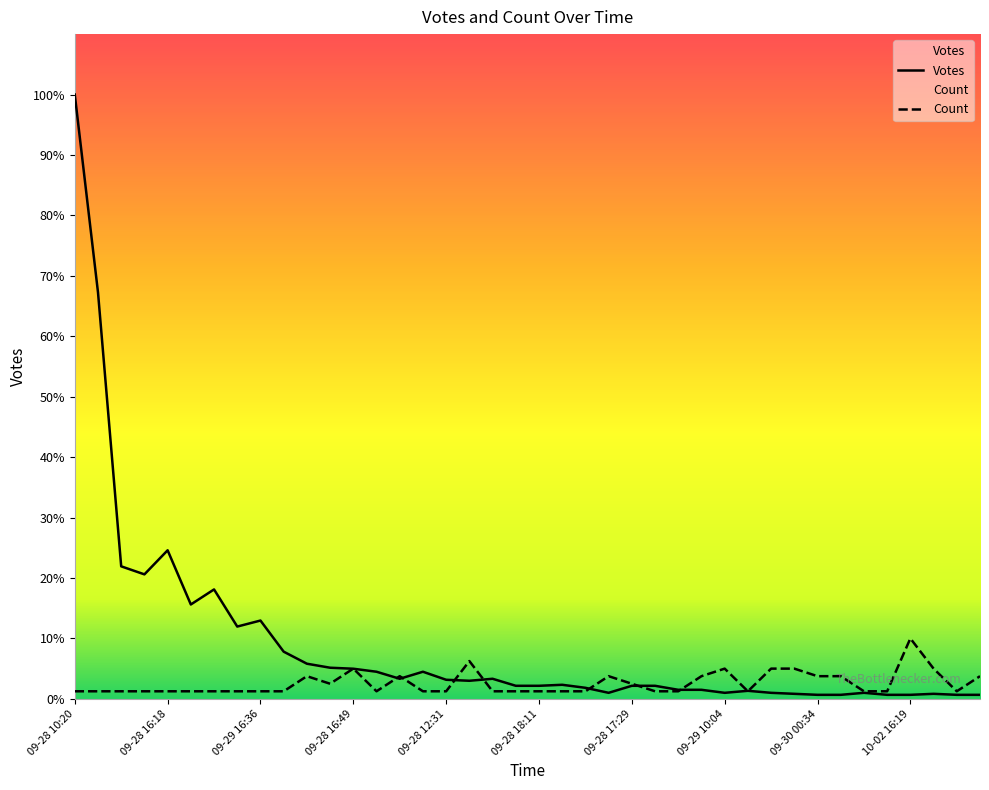

Between 09-28 22:11 and 09-29 10:04, which series saw the biggest shift?

Votes